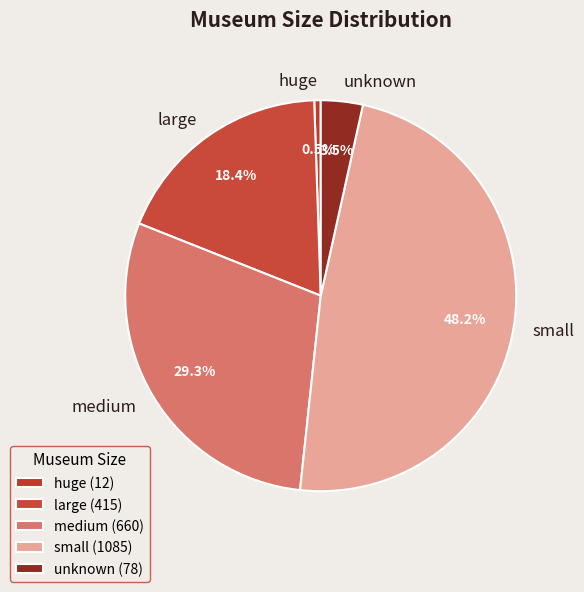

Rank the categories by value from highest to lowest.

small, medium, large, unknown, huge